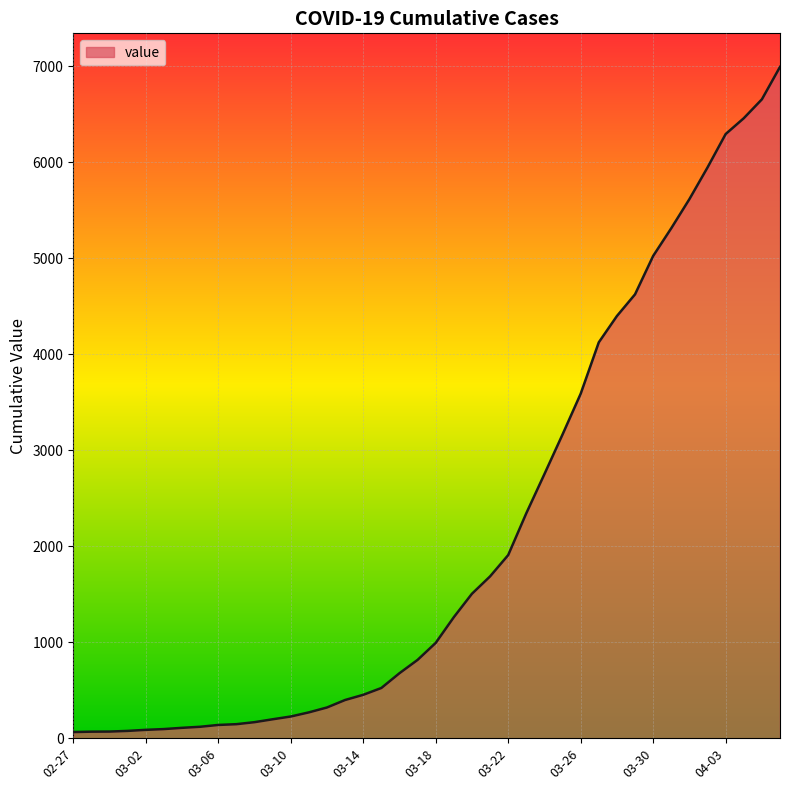

What is the greatest value displayed?

6995